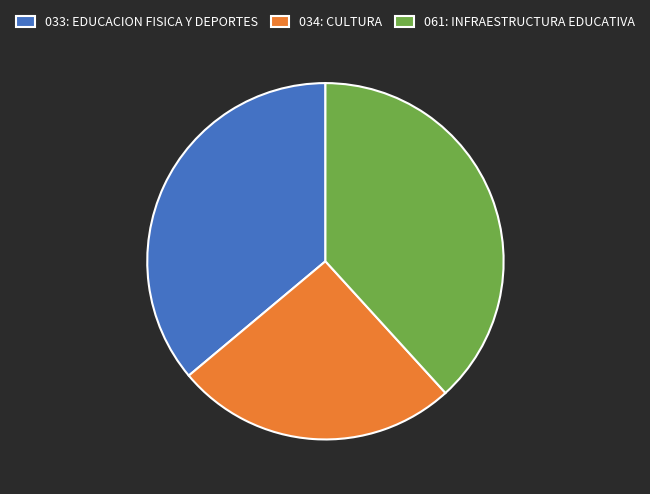

Approximately how many times larger is the value at 061: INFRAESTRUCTURA EDUCATIVA compared to 034: CULTURA?

1.5